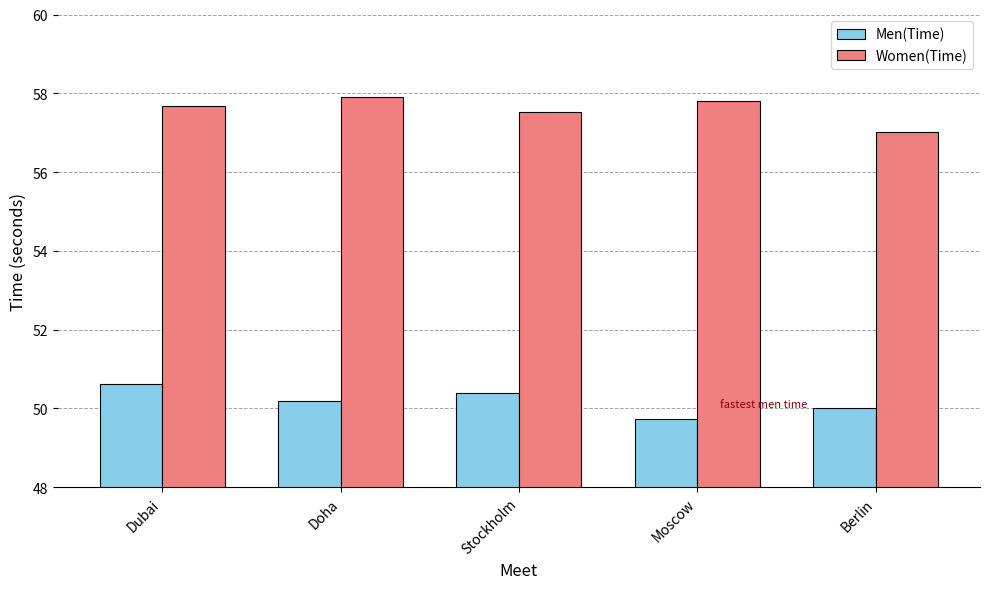

Rank the categories by Men(Time) value from lowest to highest.

Moscow, Berlin, Doha, Stockholm, Dubai